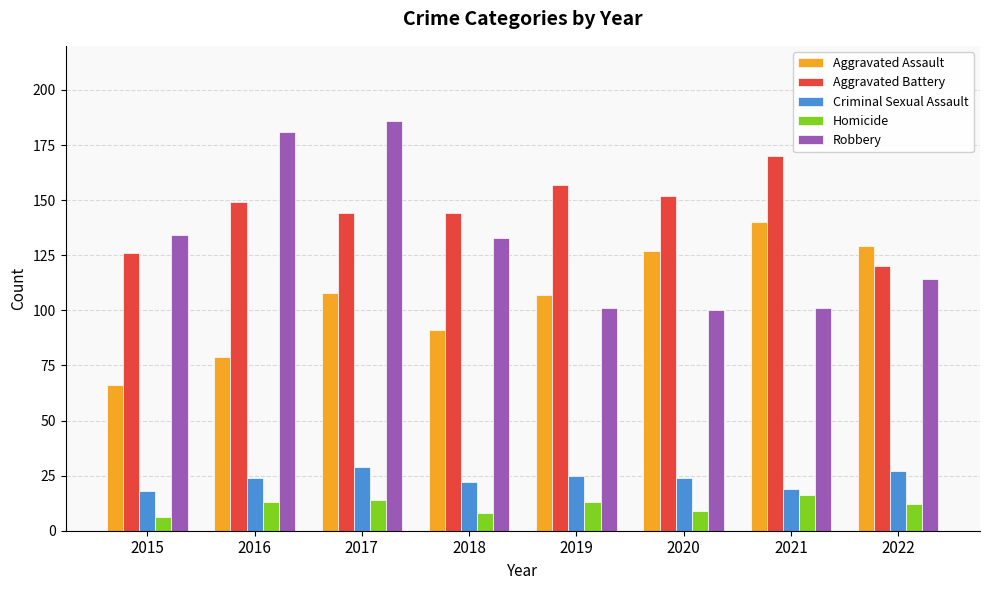

What are all the series names shown in the legend?

Aggravated Assault, Aggravated Battery, Criminal Sexual Assault, Homicide, Robbery